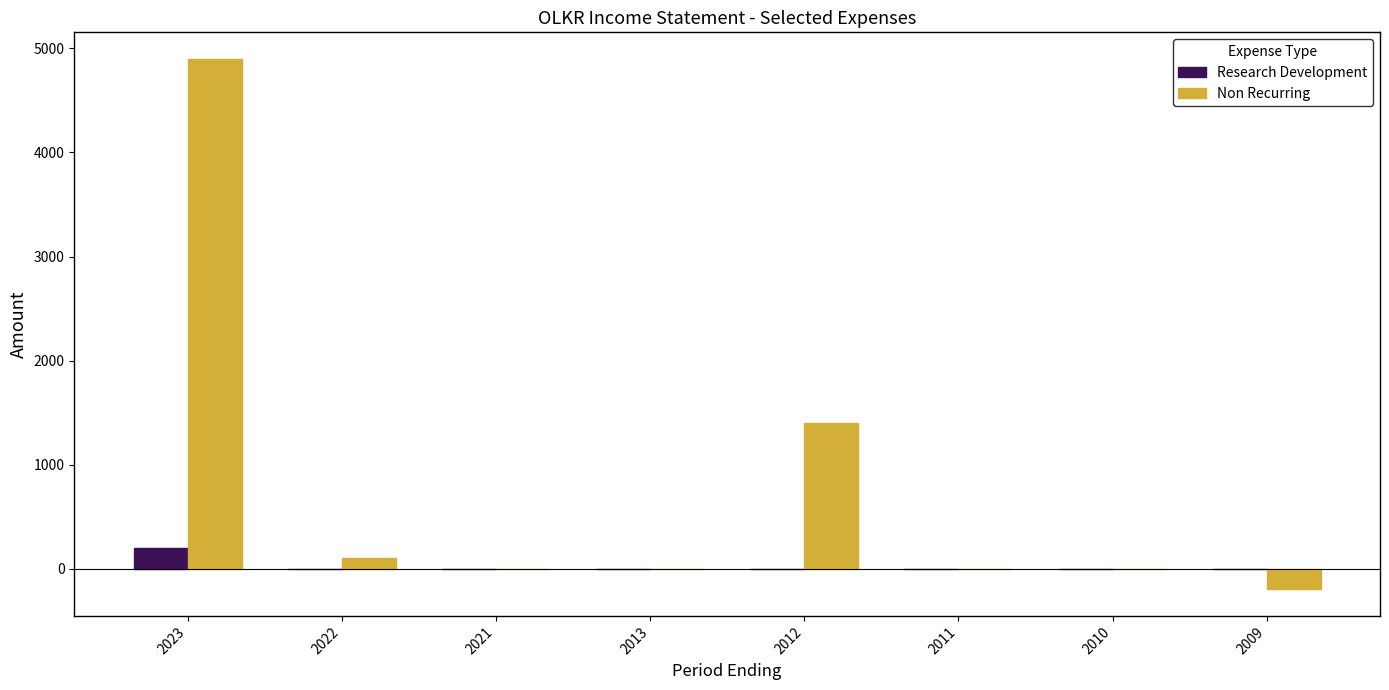

At which label is Non Recurring closest to 2350?

2012